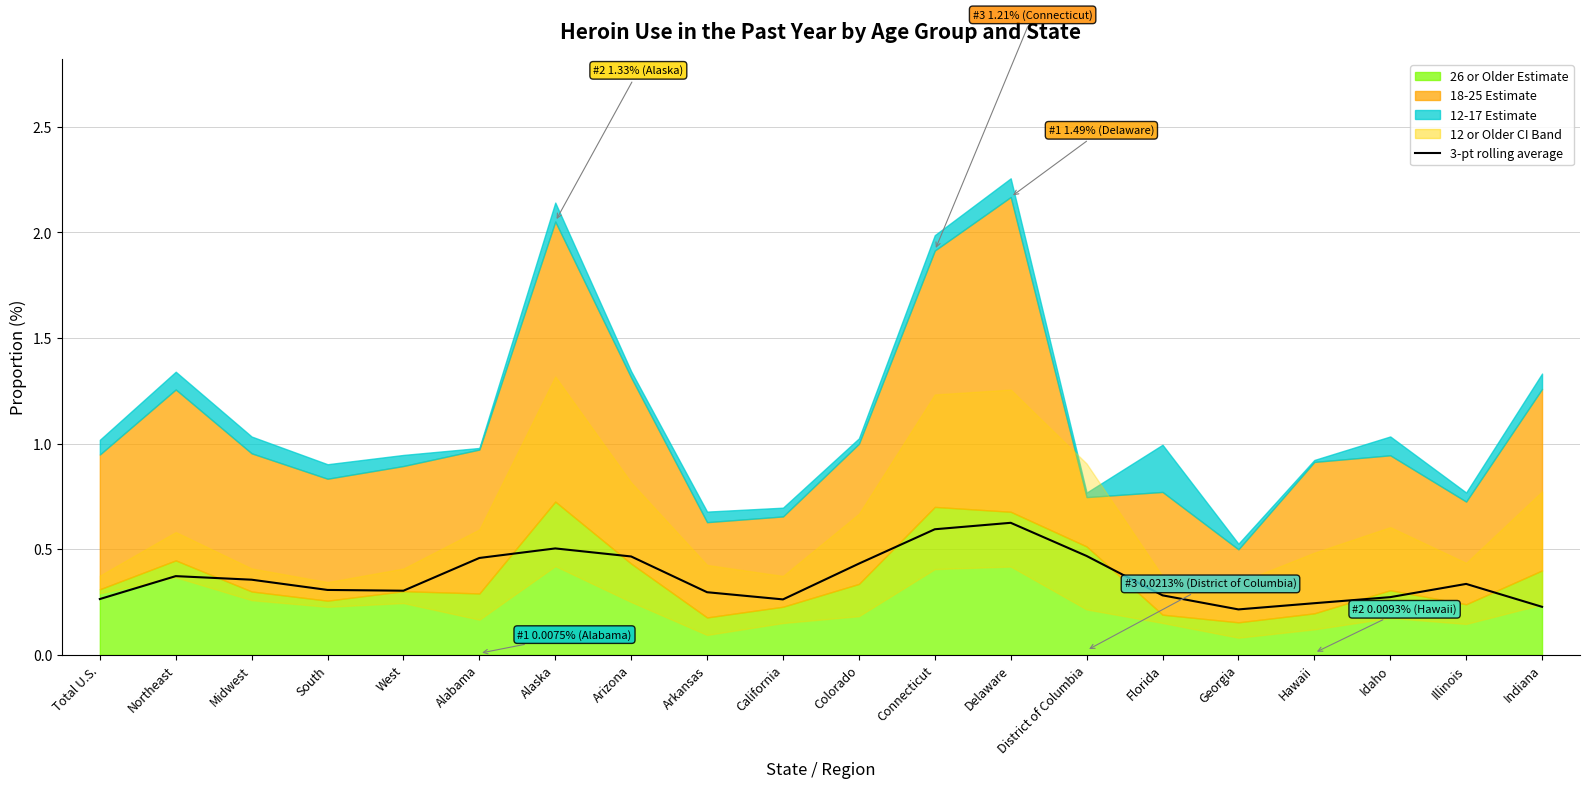

The value at Northeast is 0.4. True or false?

True